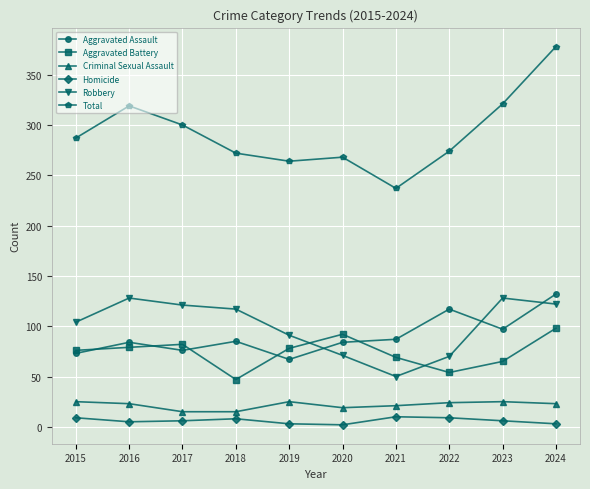

What is the total value across all series at 2016?

638